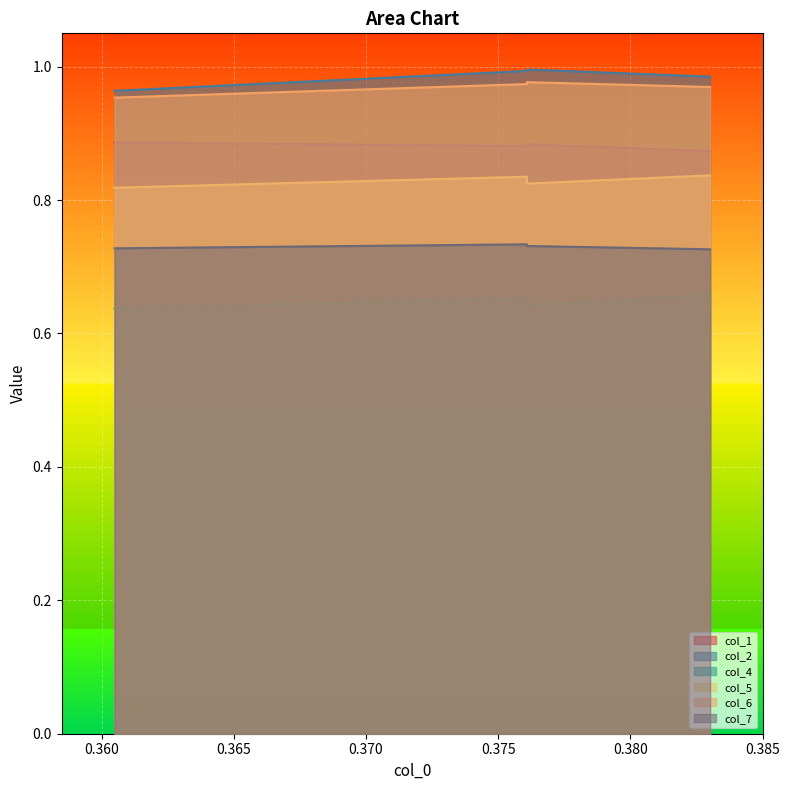

Which series has the largest total across all categories?

col_2